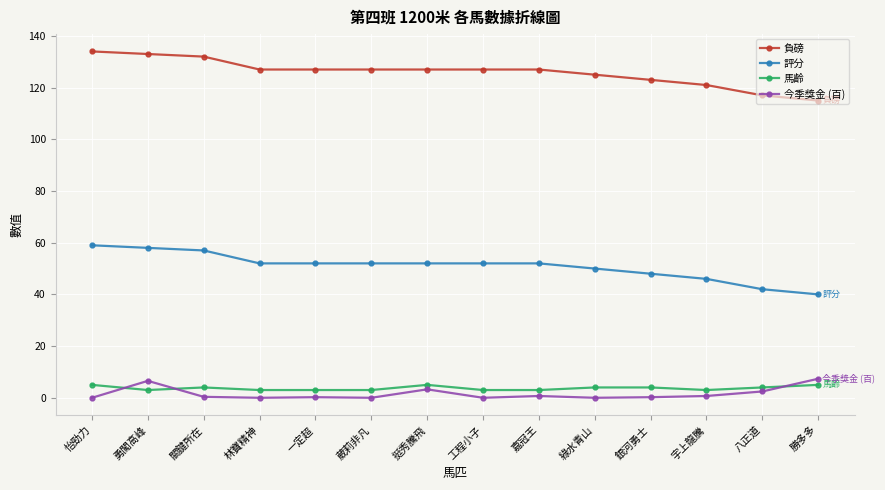

The value of 今季獎金 (百) at 關鍵所在 is 0.4. True or false?

True